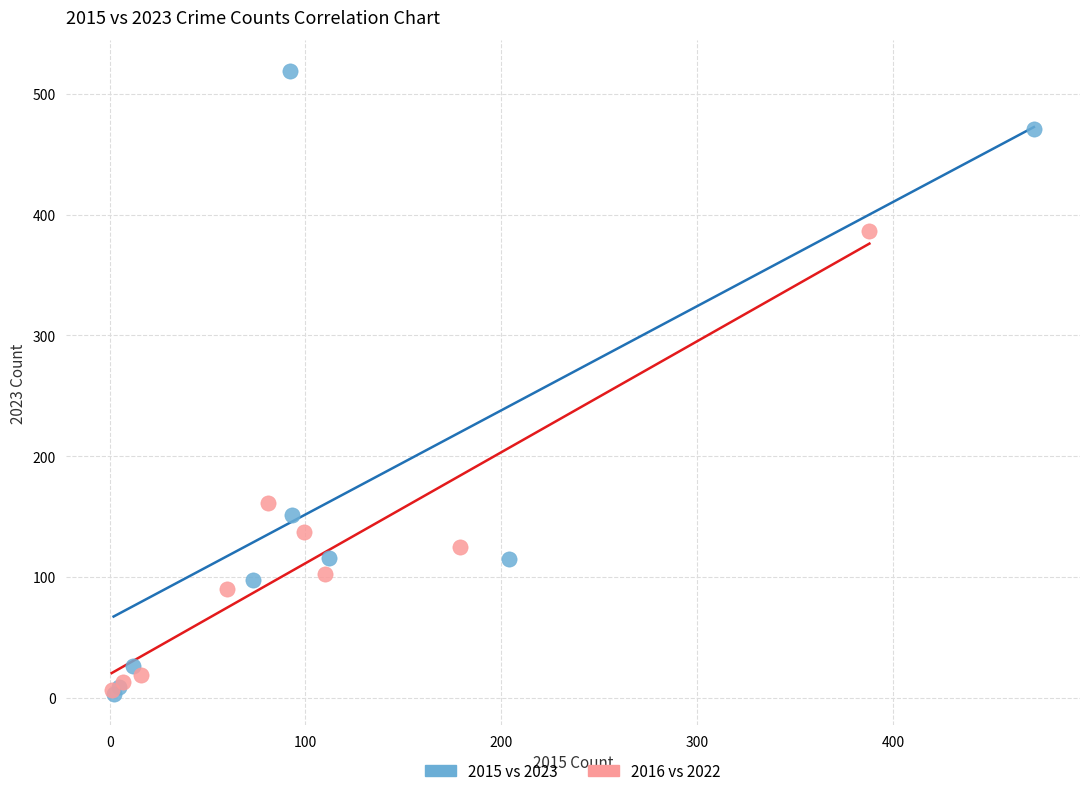

What are all the series names shown in the legend?

2015 vs 2023, 2016 vs 2022